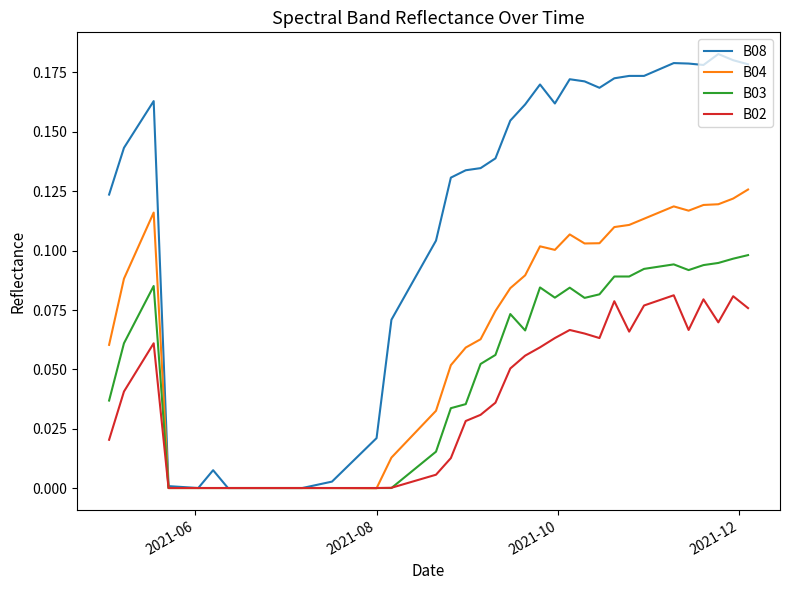

Which series has the largest total across all categories?

B08